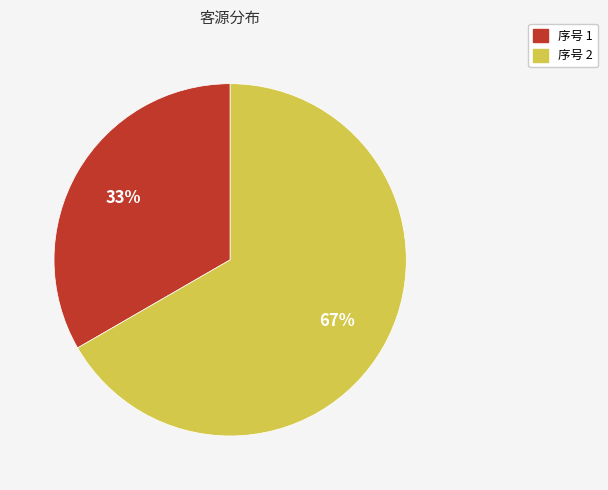

To the nearest percent, what is the average slice percentage?

50%